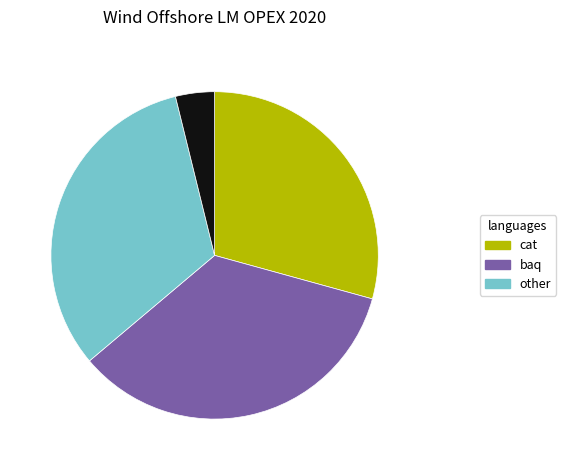

Is there a majority slice in this chart?

No